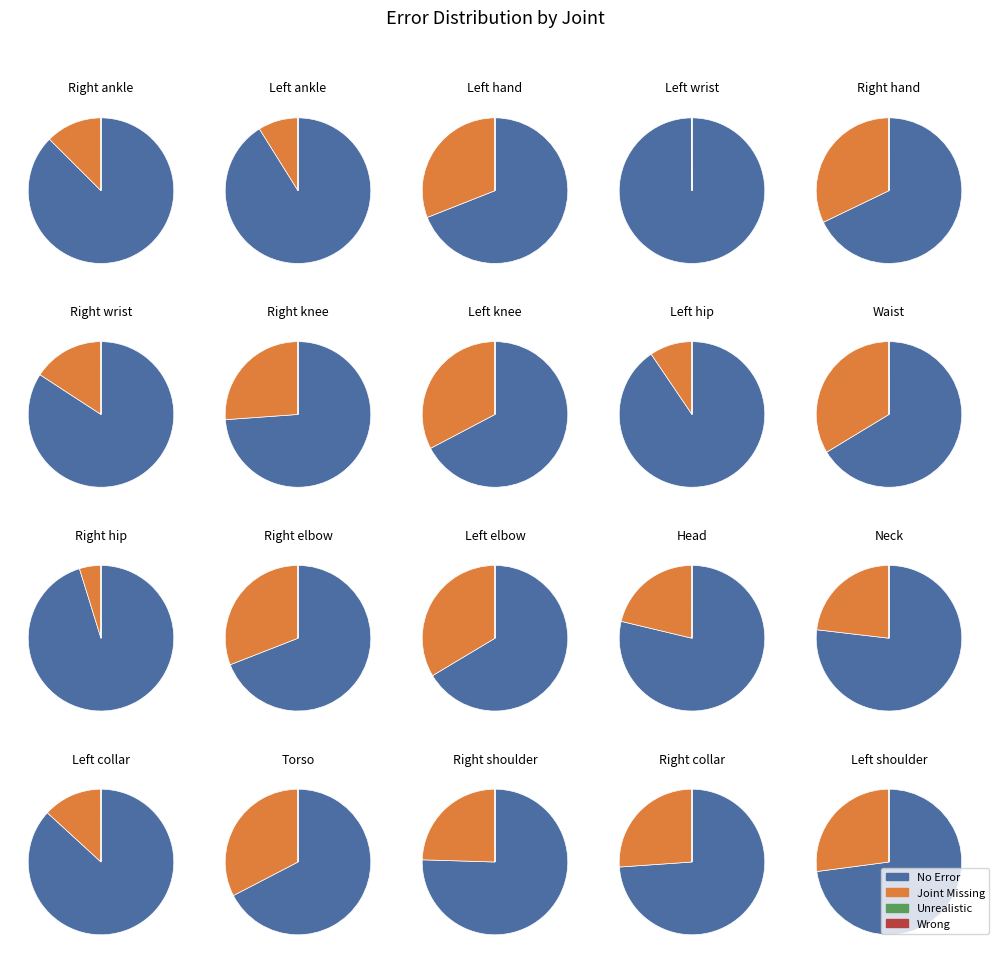

Is it true that 0 is 5% of the pie?

True